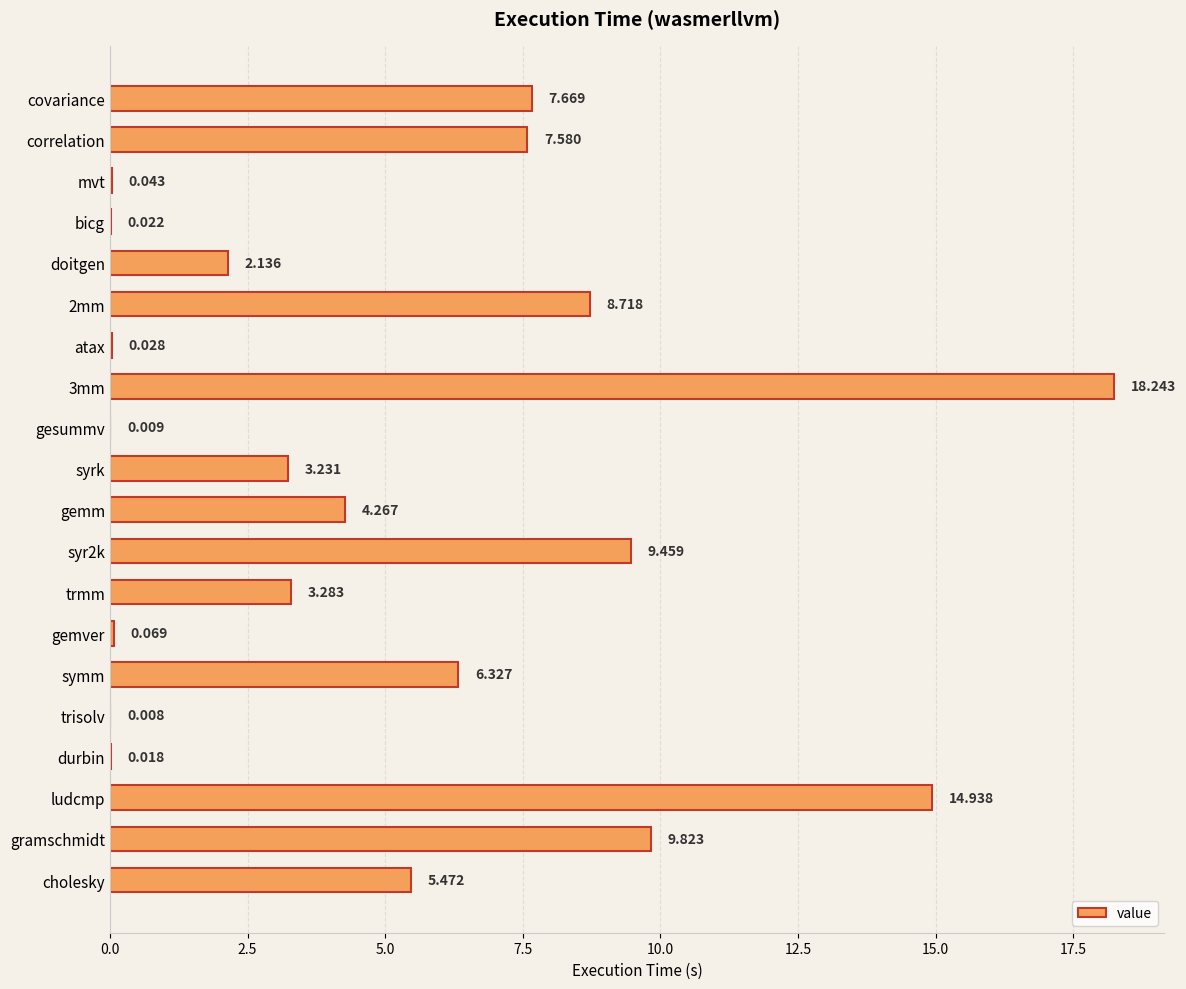

Between symm and syrk, which is larger?

symm